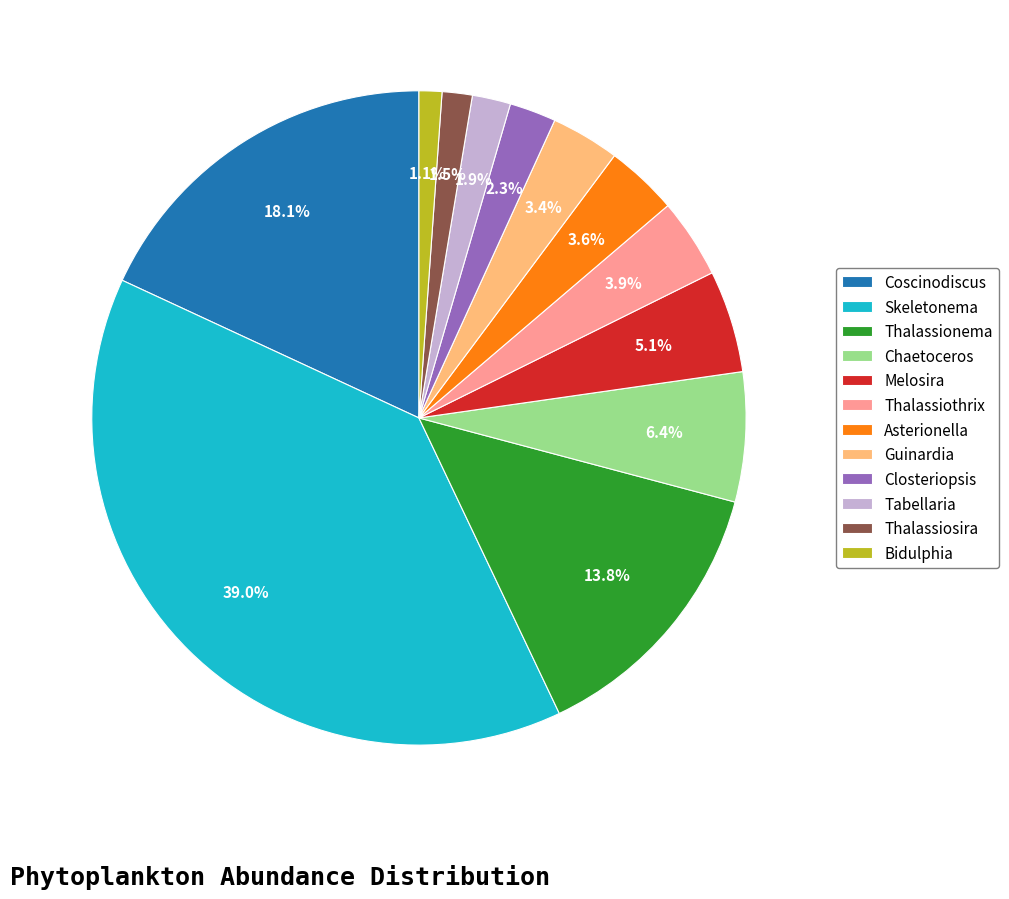

To the nearest percent, what is the difference between the Asterionella and Thalassionema slice percentages?

10%